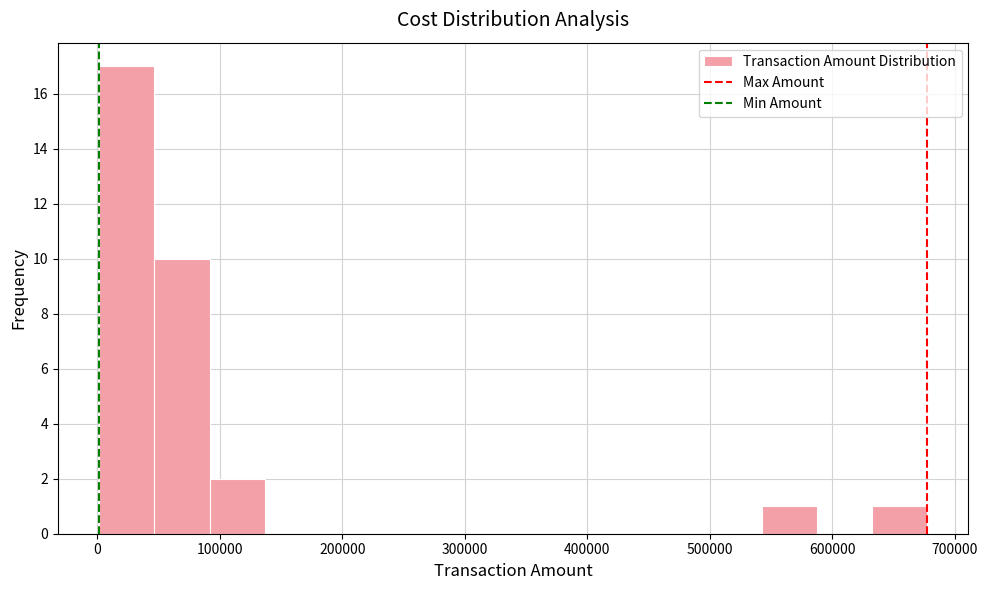

How tall is the bar that spans 630000 to 680000 on the x-axis? Neither the bar edges nor the heights are printed on the chart, so give them approximately, as read against the axes.

1